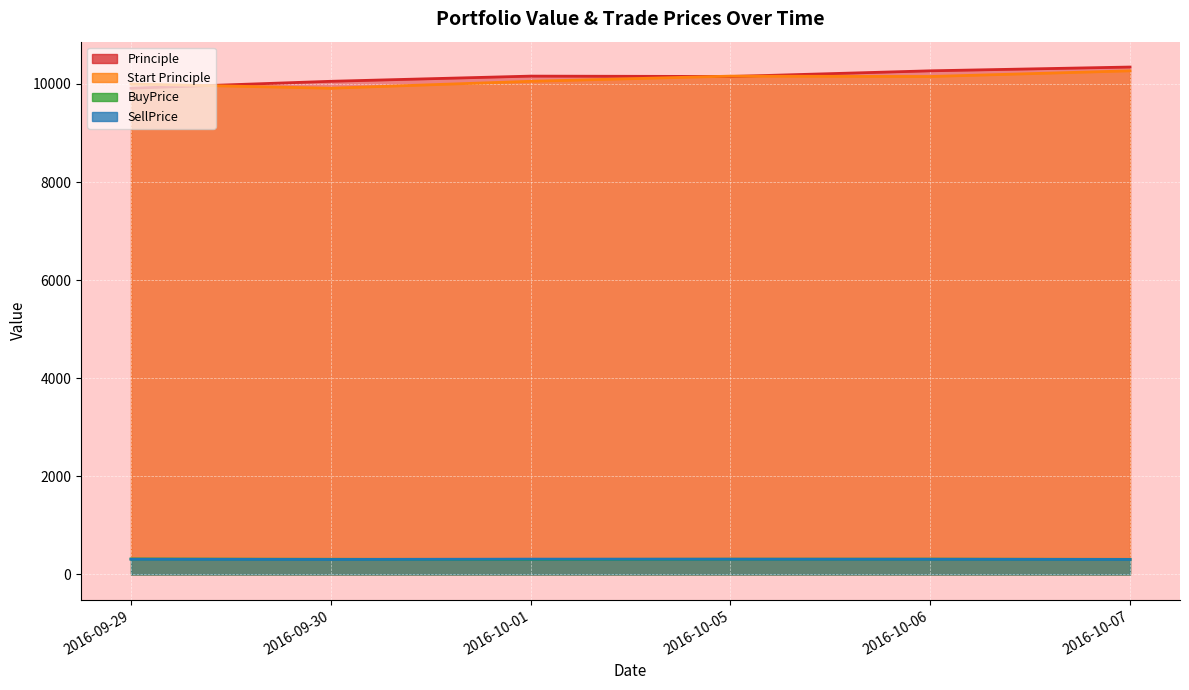

At which category does SellPrice reach its first local valley?

2016-09-30